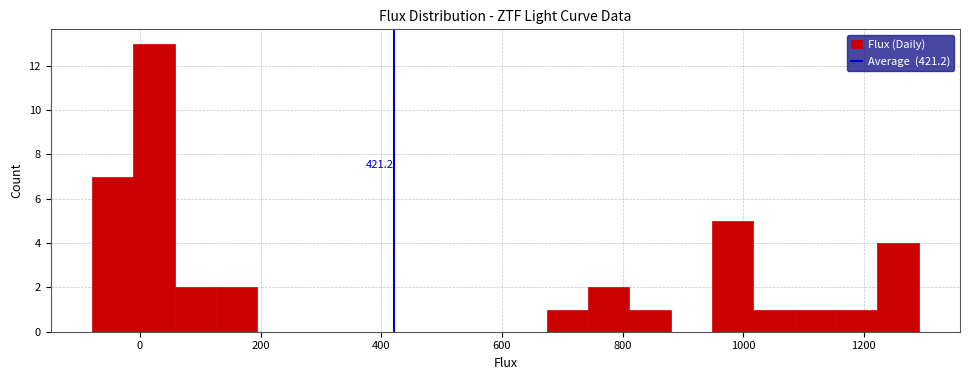

Read against the x-axis, roughly where is the centre of the tallest bar?

20